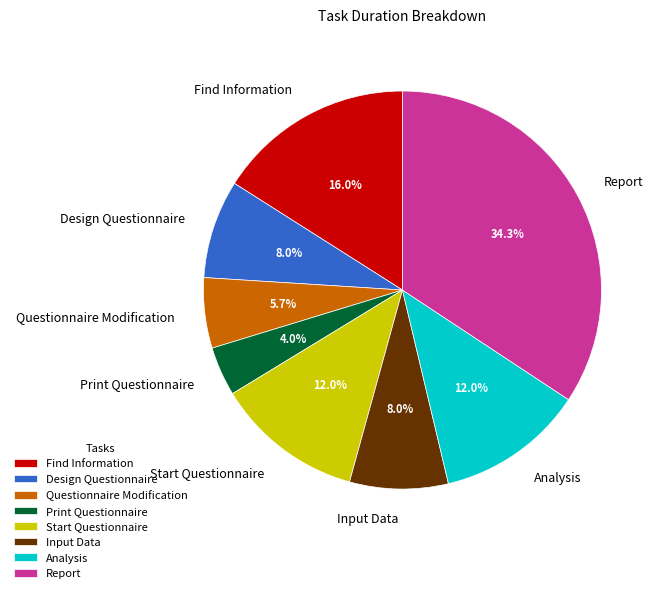

What percentage is the Start Questionnaire slice, to the nearest percent?

12%